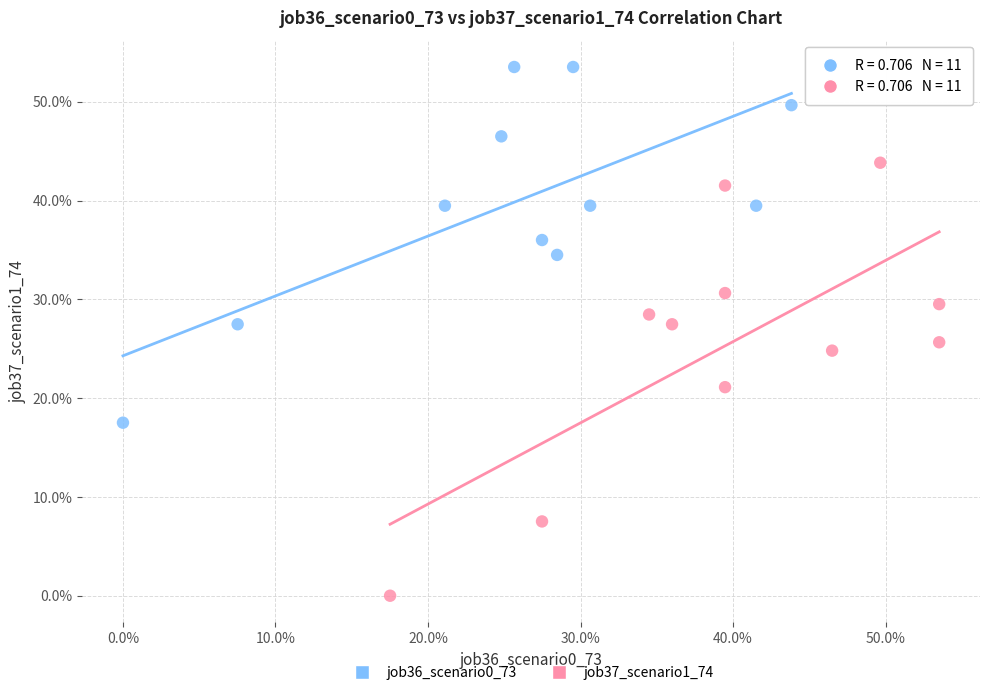

Which series contains the highest Y value?

job36_scenario0_73